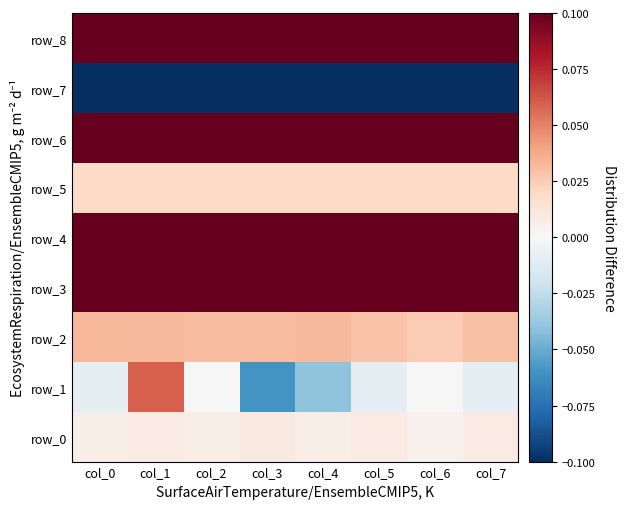

Reading right to left, what are all the values shown in this chart?

row_0: col_7=0.0	col_6=0.0	col_5=0.0	col_4=0.0	col_3=0.0	col_2=0.0	col_1=0.0	col_0=0.0
row_1: col_7=-0.0	col_6=0.0	col_5=-0.0	col_4=-0.0	col_3=-0.1	col_2=0.0	col_1=0.1	col_0=-0.0
row_2: col_7=0.0	col_6=0.0	col_5=0.0	col_4=0.0	col_3=0.0	col_2=0.0	col_1=0.0	col_0=0.0
row_3: col_7=0.1	col_6=0.1	col_5=0.1	col_4=0.1	col_3=0.1	col_2=0.1	col_1=0.1	col_0=0.1
row_4: col_7=2.8	col_6=2.8	col_5=2.8	col_4=2.8	col_3=2.8	col_2=2.8	col_1=2.8	col_0=2.8
row_5: col_7=0.0	col_6=0.0	col_5=0.0	col_4=0.0	col_3=0.0	col_2=0.0	col_1=0.0	col_0=0.0
row_6: col_7=178.2	col_6=178.2	col_5=178.2	col_4=178.2	col_3=178.2	col_2=178.2	col_1=178.2	col_0=178.2
row_7: col_7=-0.4	col_6=-0.4	col_5=-0.4	col_4=-0.4	col_3=-0.4	col_2=-0.4	col_1=-0.4	col_0=-0.4
row_8: col_7=1.2	col_6=1.2	col_5=1.3	col_4=1.3	col_3=1.3	col_2=1.3	col_1=1.3	col_0=1.3